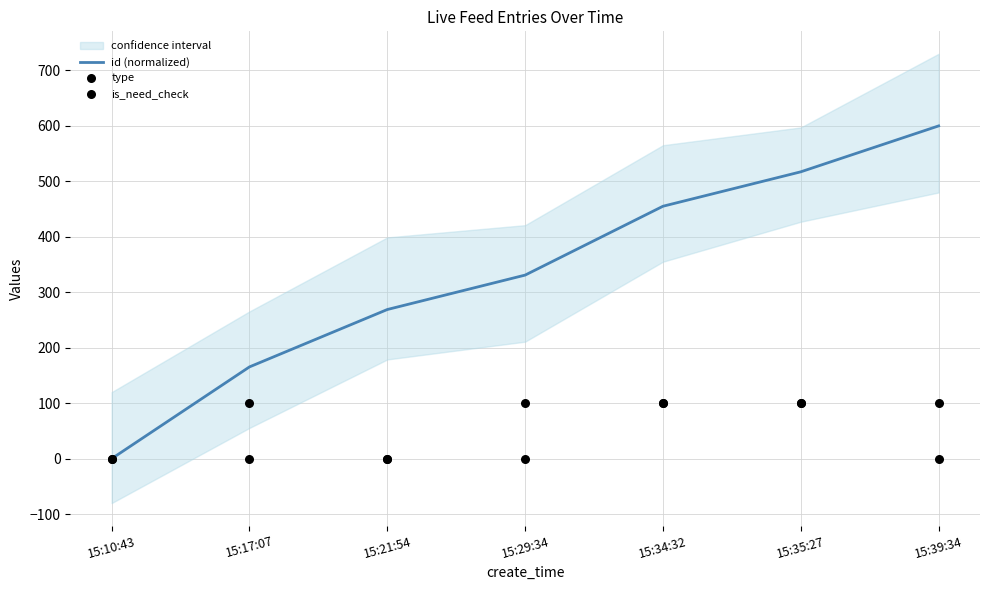

Which series has the largest total across all categories?

id (normalized)